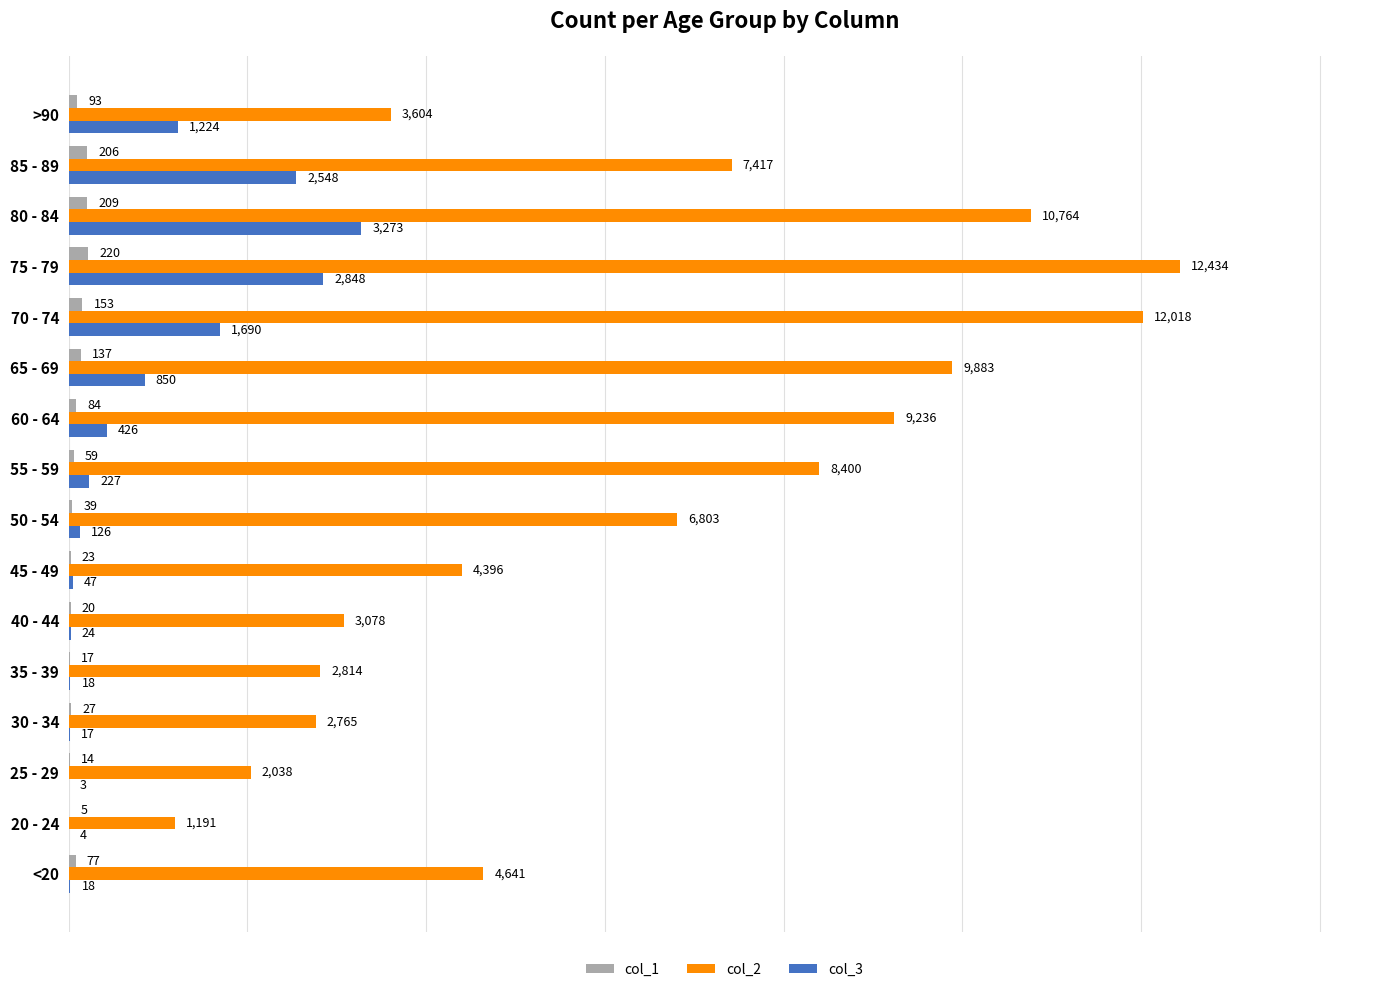

What is the total value across all series at 45 - 49?

4466